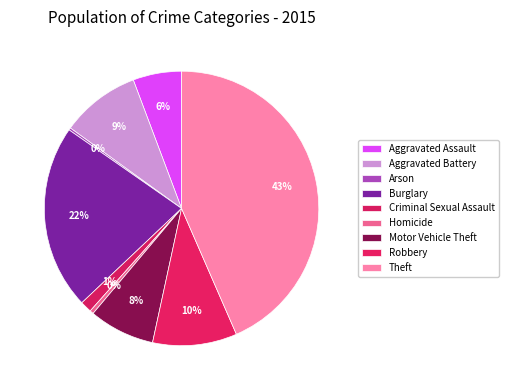

What is the change in value from Aggravated Battery to Criminal Sexual Assault?

-270